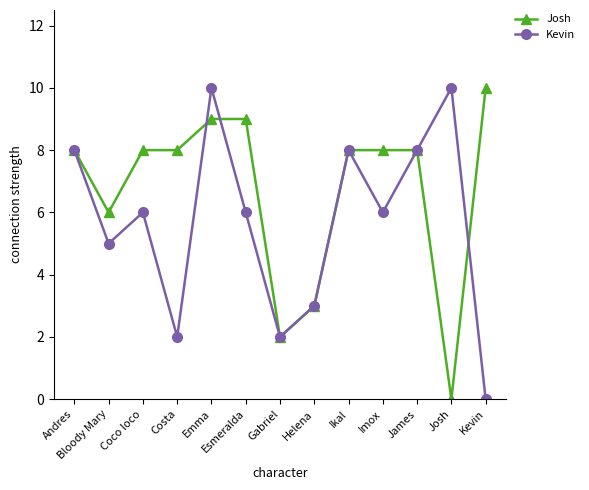

What value does the Kevin series have at Andres?

8